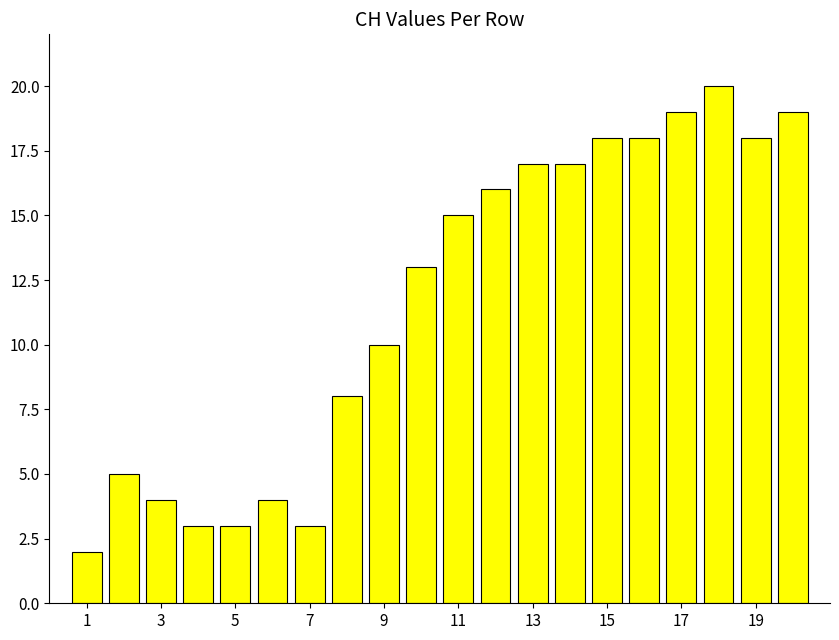

How many values are below 15?

10